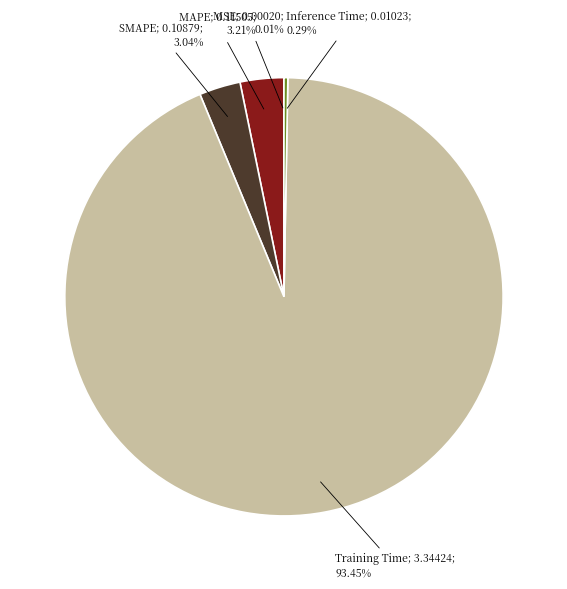

Is there a majority slice in this chart?

Yes